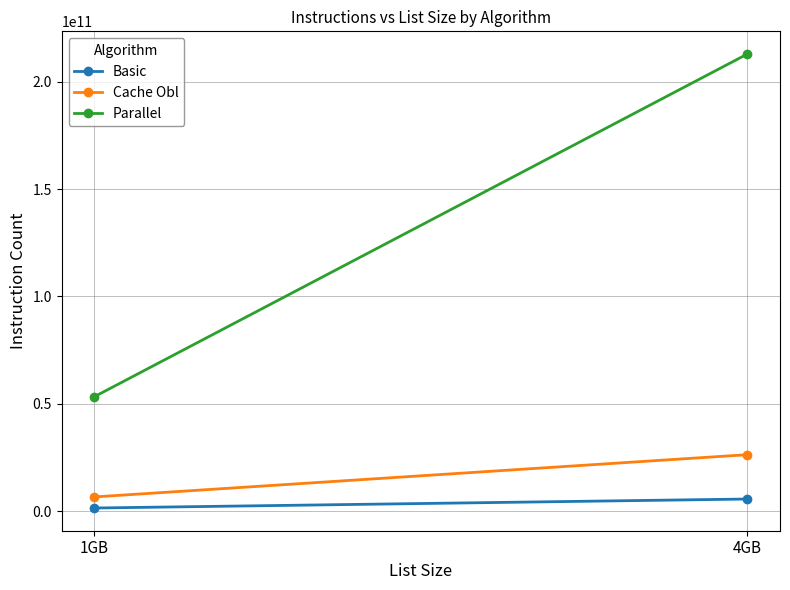

What is the lowest value of the Basic series?

1397505468